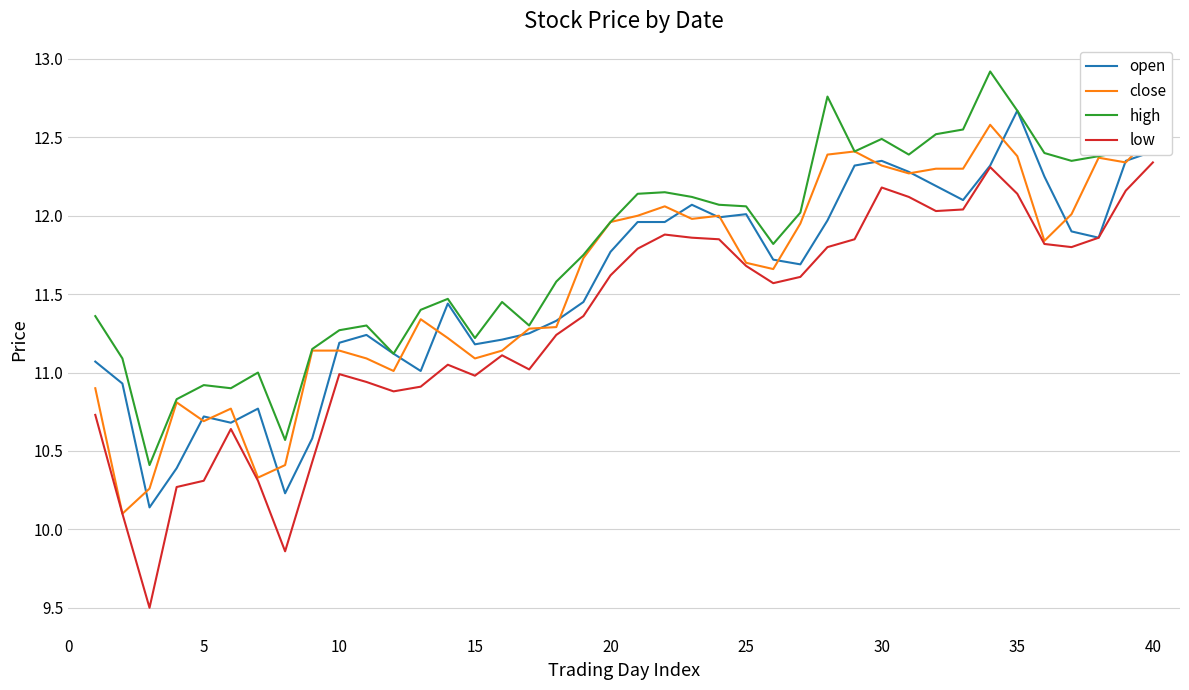

True or false: low and high cross at least once.

False